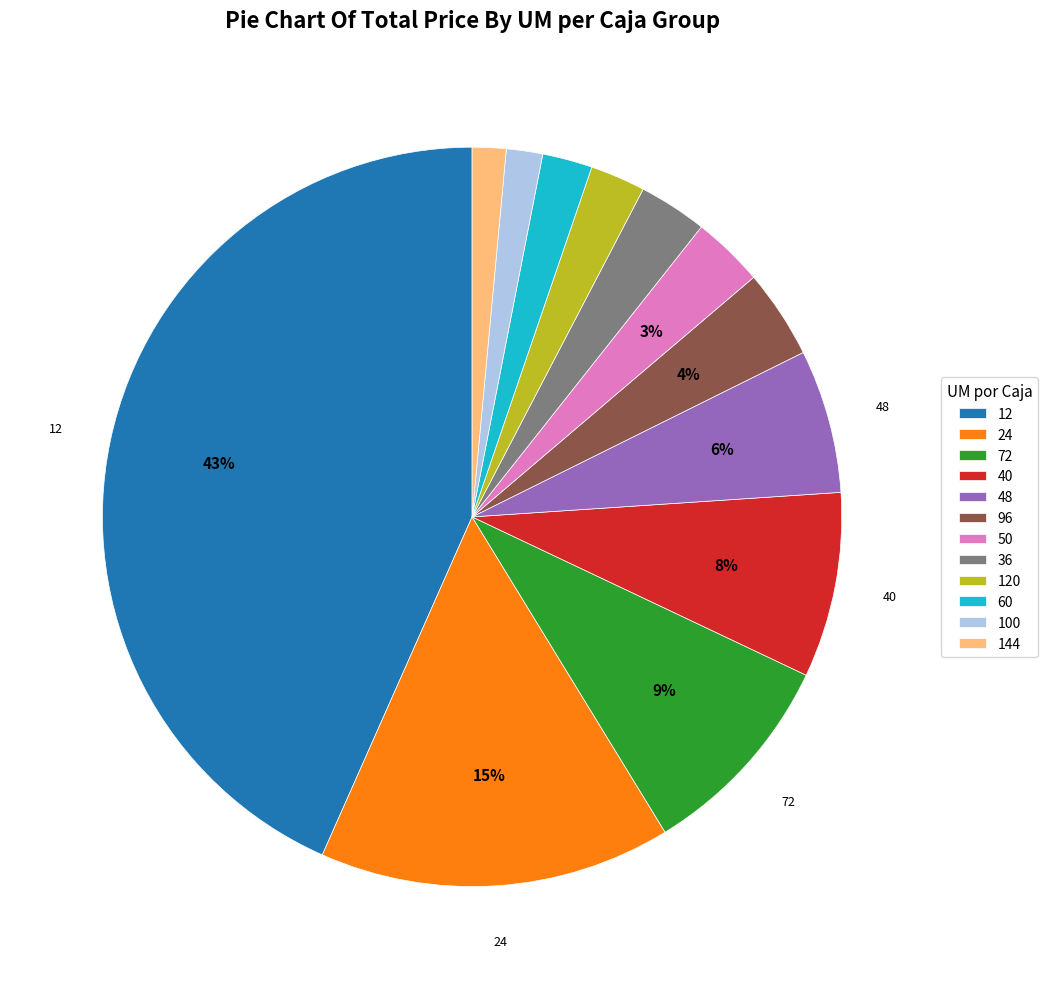

How many segments does this pie chart have?

12